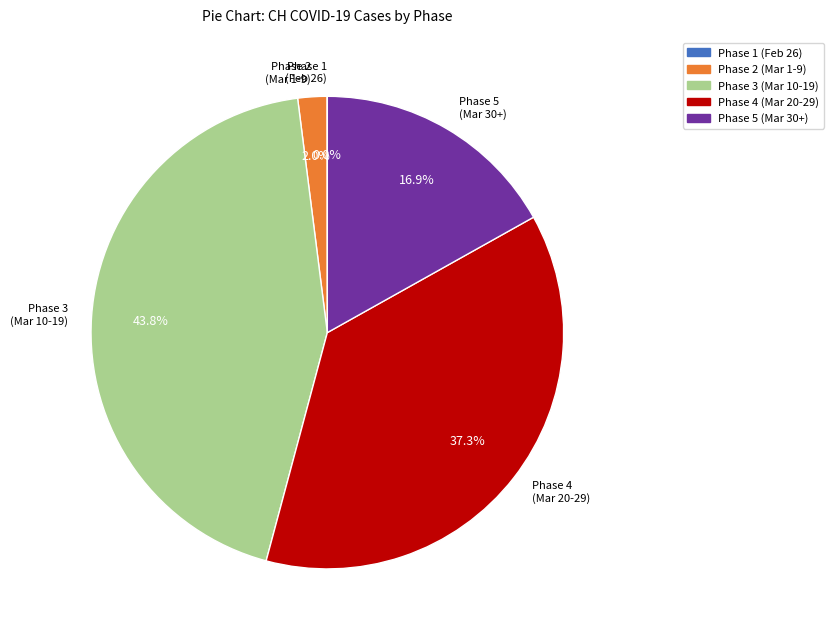

Combined, do Phase 5 (Mar 30+) and Phase 4 (Mar 20-29) account for over 50%?

Yes